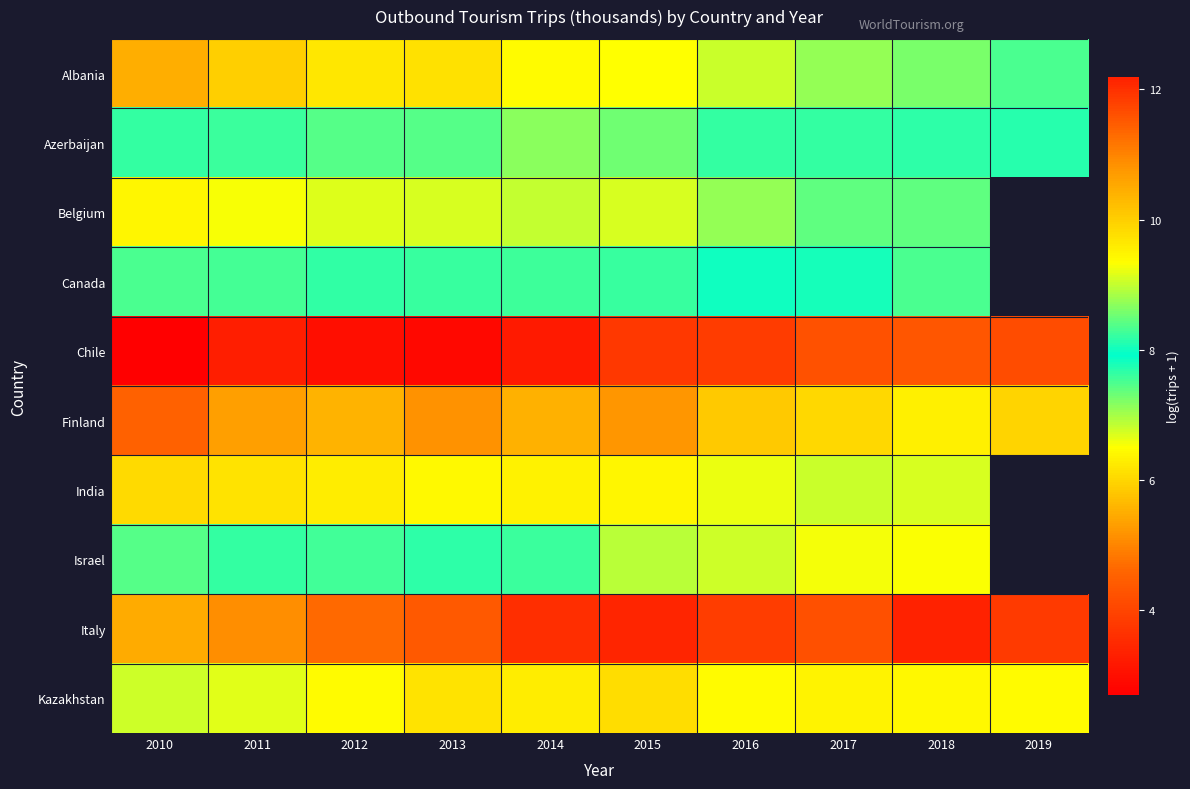

Between 2013 and 2012, which is larger?

2012